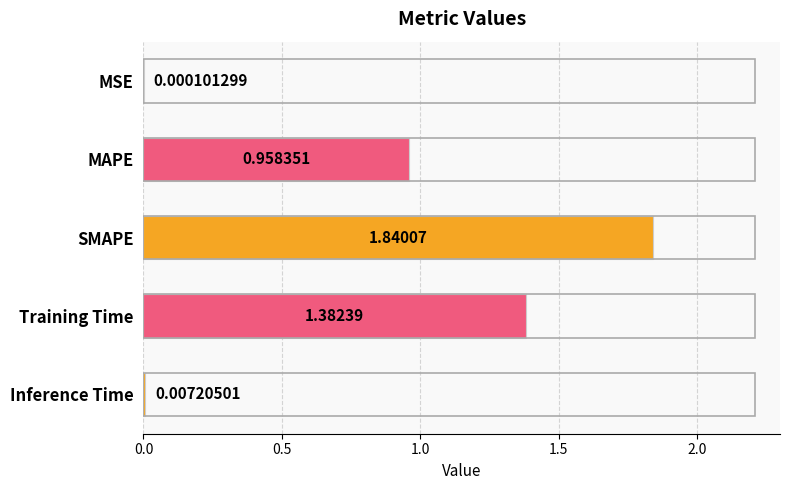

What is the sum of all values?

4.2